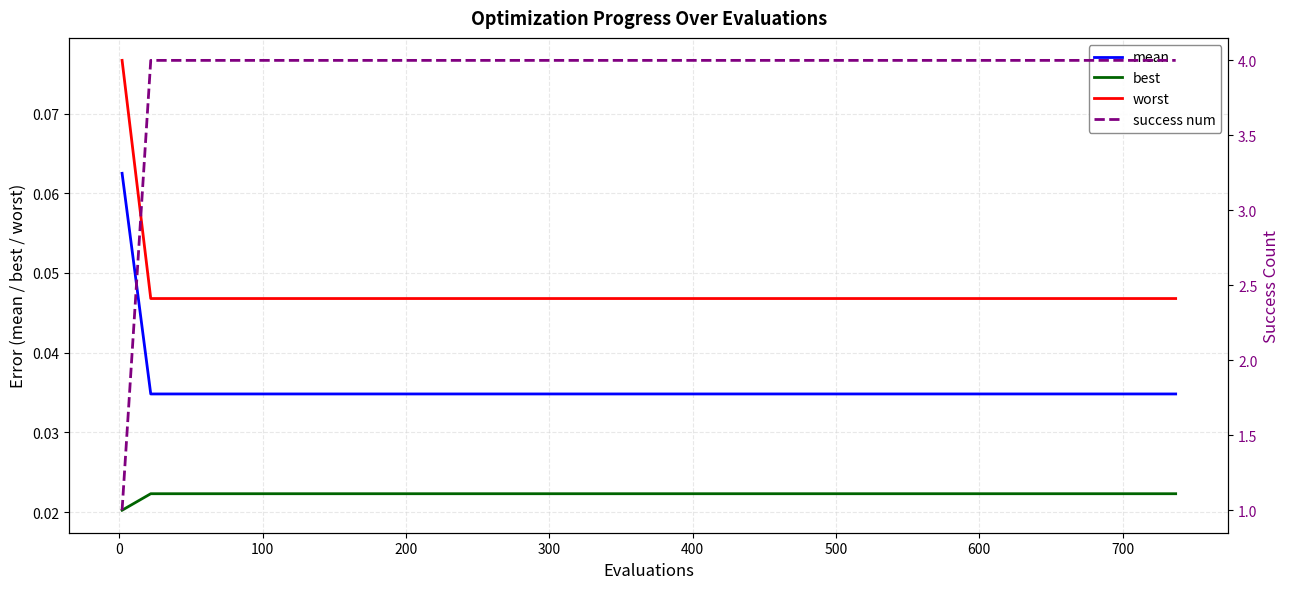

True or false: success num has more than 2 points higher than both neighbors.

False